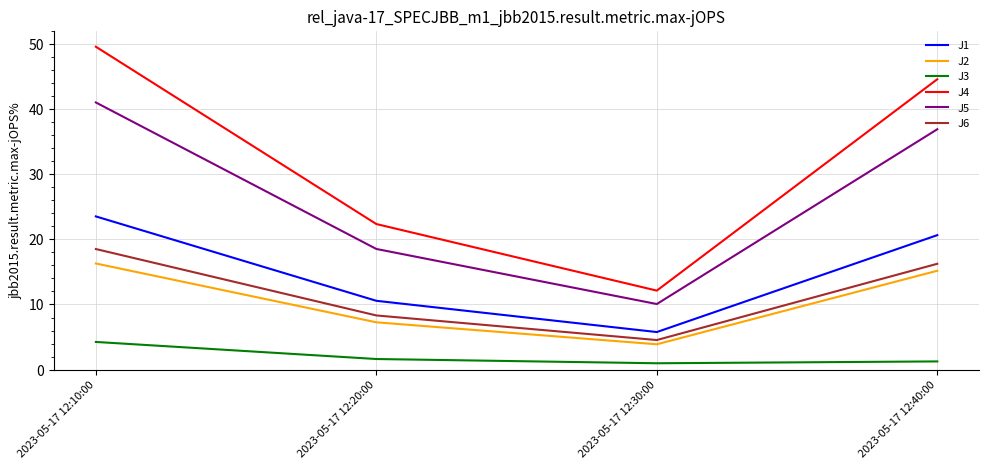

What is the approximate value of J4 at 2023-05-17 12:40:00?

44.6